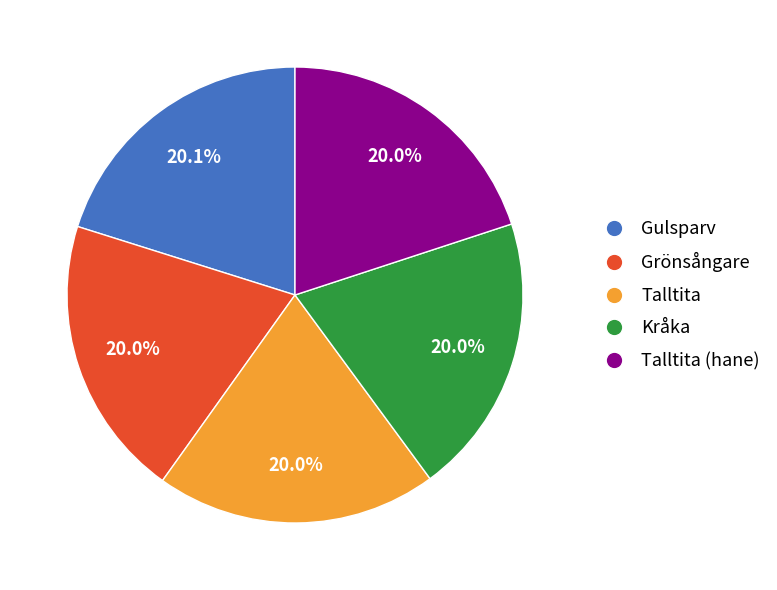

Does any single category account for the majority?

No